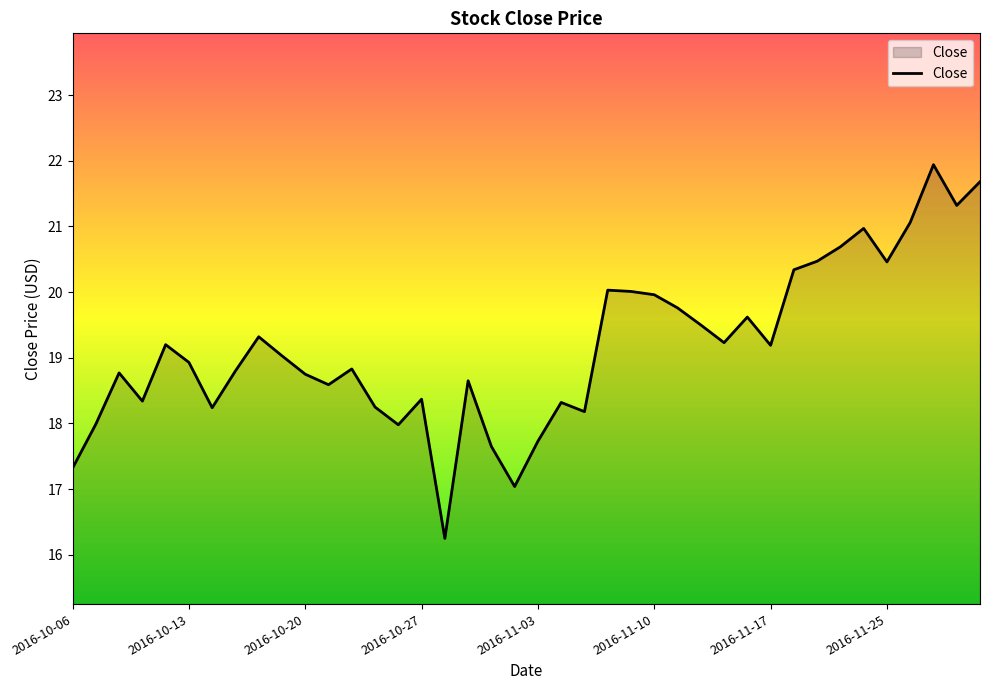

What is the maximum value shown in the chart?

21.9